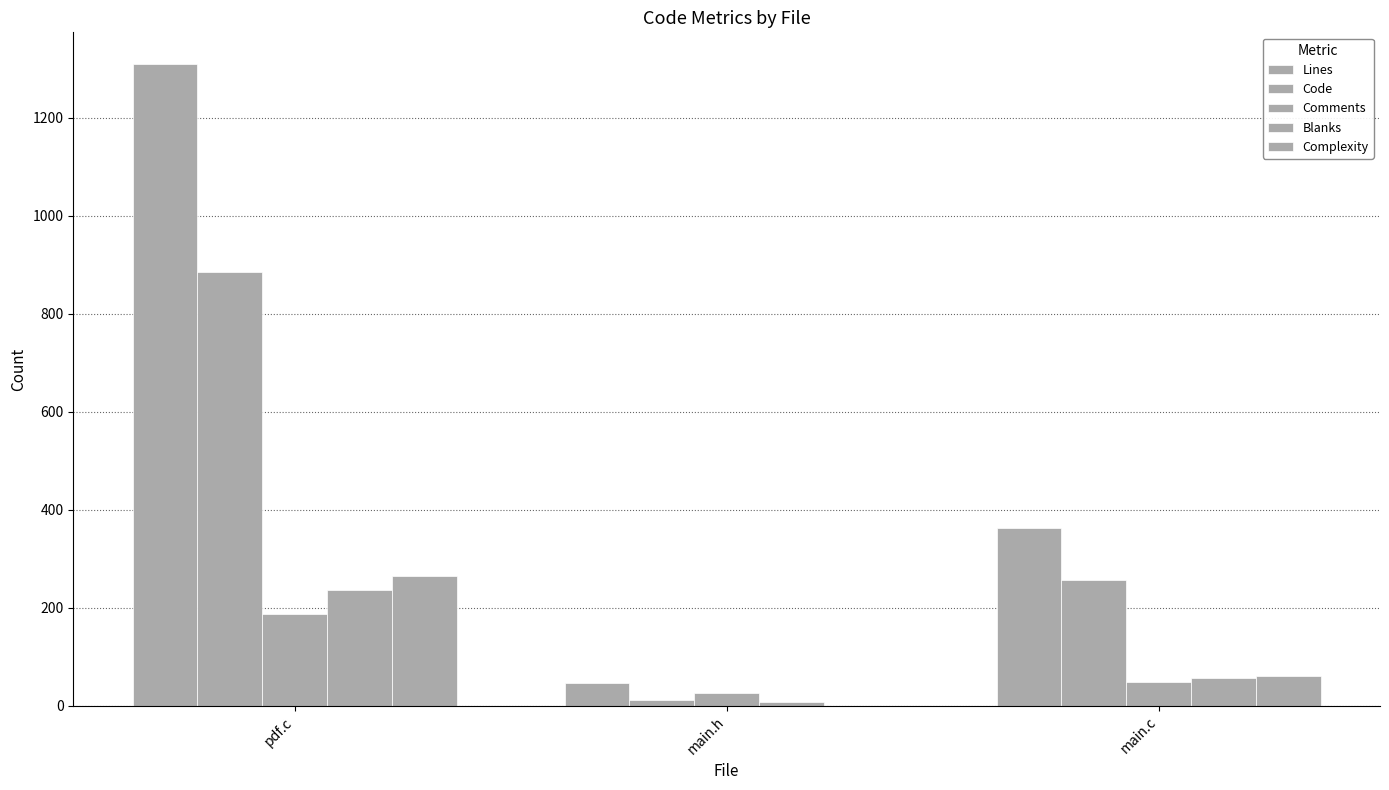

How many distinct data groups are displayed?

5